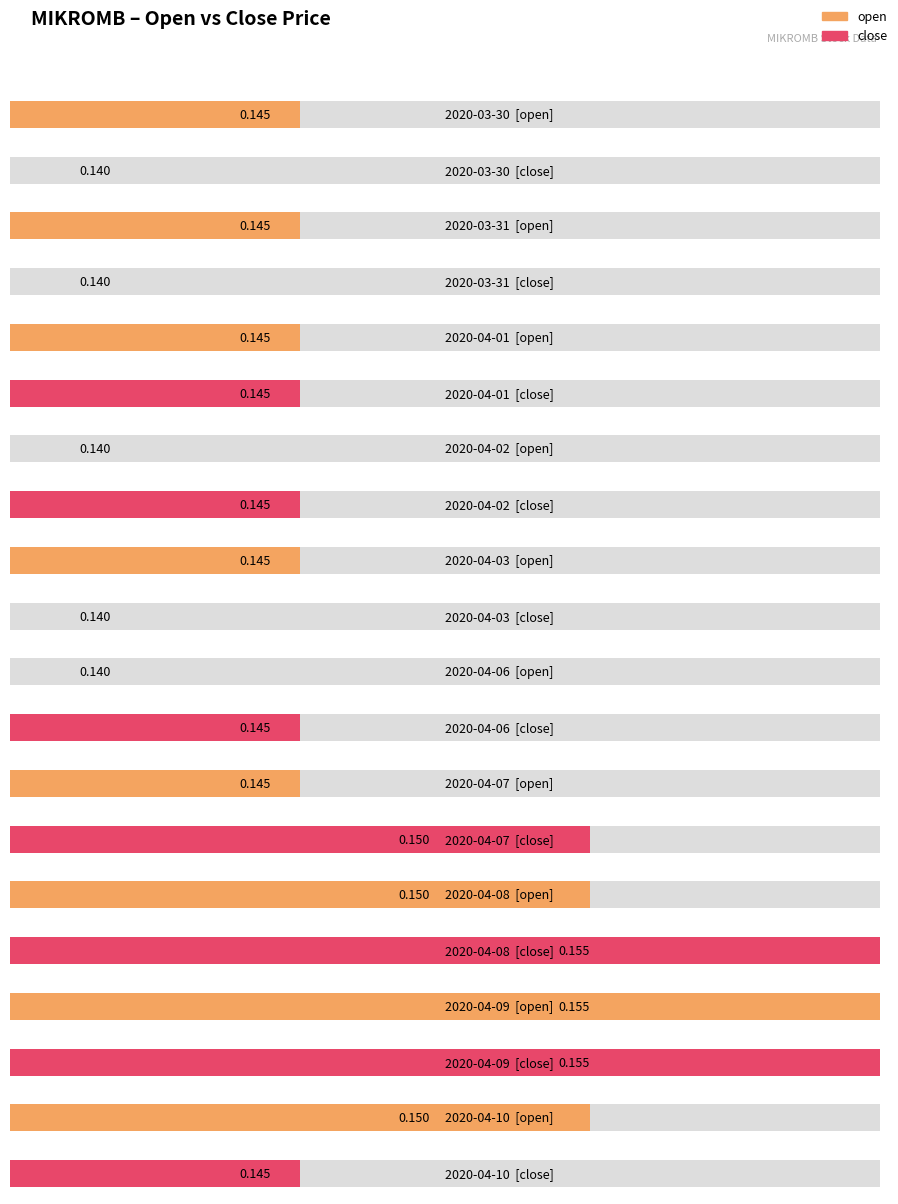

Which series has the largest total across all categories?

open